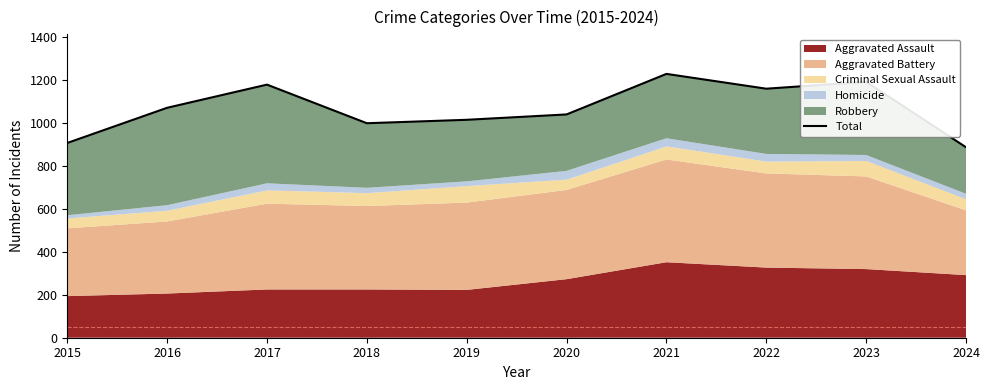

What is the difference between the maximum and minimum values?

342